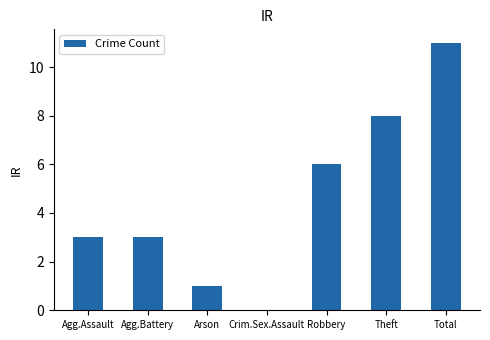

Reading right to left, transcribe all the data shown in this chart.

Total=11	Theft=8	Robbery=6	Crim.Sex.Assault=0	Arson=1	Agg.Battery=3	Agg.Assault=3